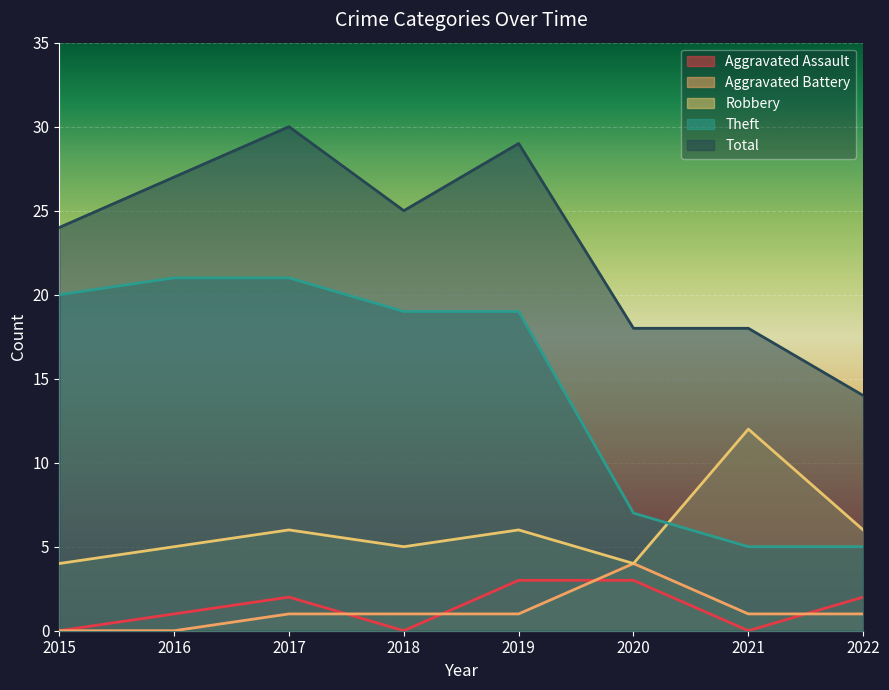

Which series has the largest range (max minus min)?

Theft